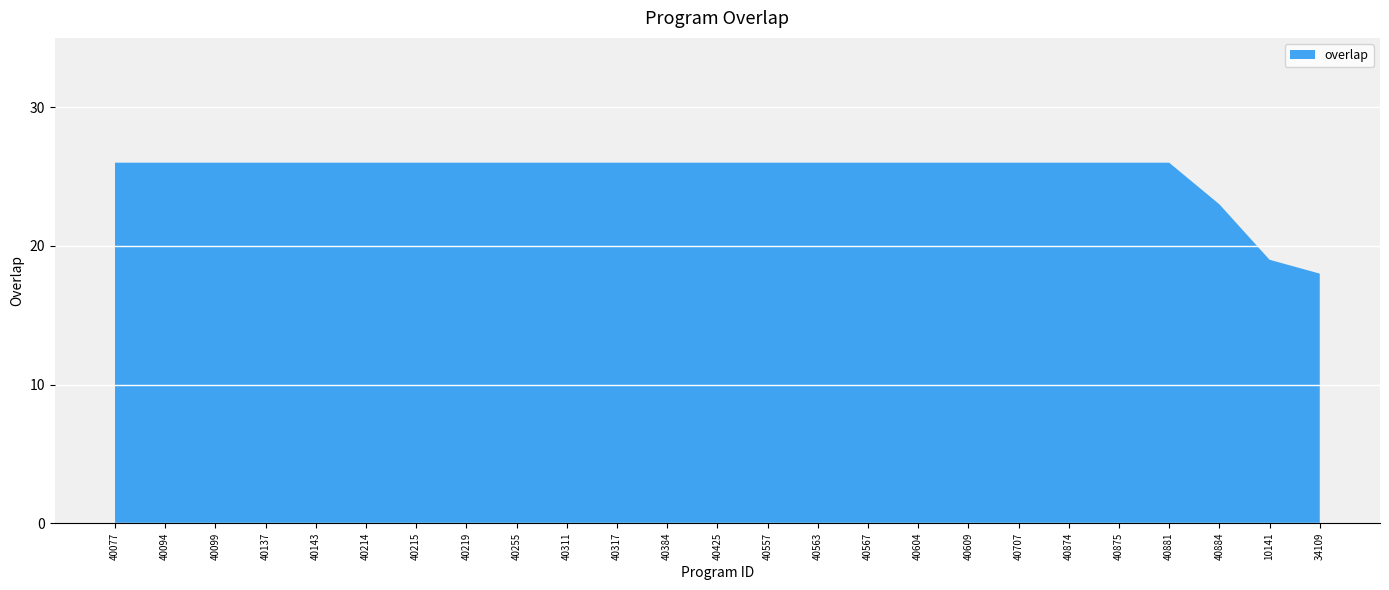

Reading left to right, list all the values displayed in this chart.

40077=26	40094=26	40099=26	40137=26	40143=26	40214=26	40215=26	40219=26	40255=26	40311=26	40317=26	40384=26	40425=26	40557=26	40563=26	40567=26	40604=26	40609=26	40707=26	40874=26	40875=26	40881=26	40884=23	10141=19	34109=18